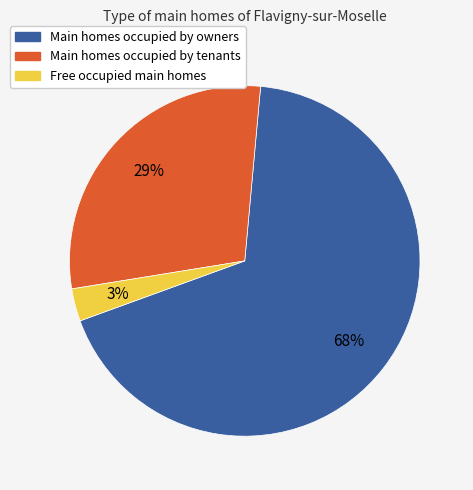

Does any single category account for the majority?

Yes